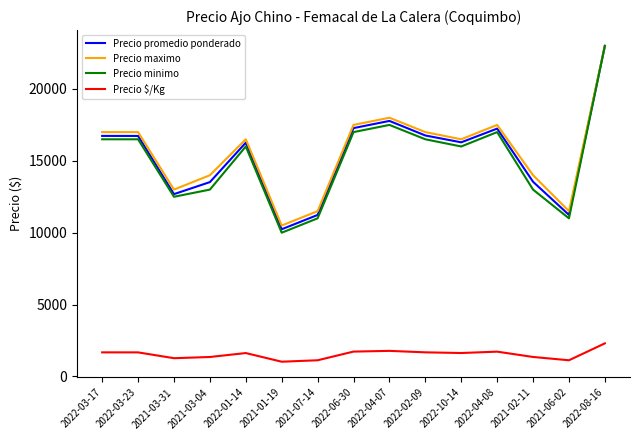

Which series has the widest spread of values?

Precio minimo